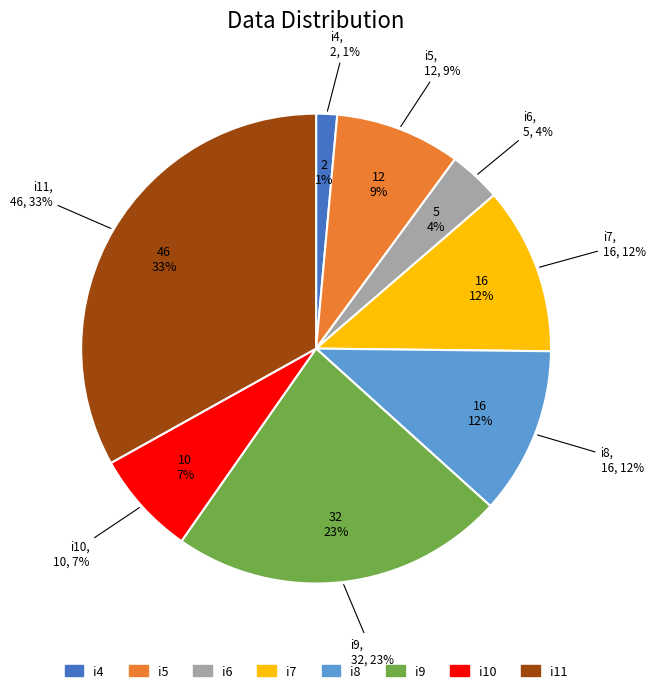

True or false: i11 accounts for 48% of the total.

False